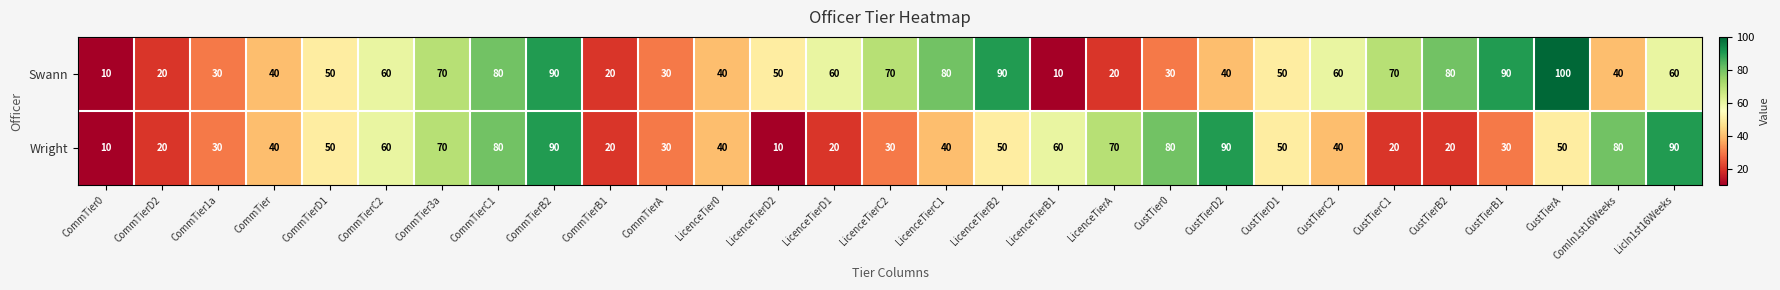

What is the difference between the Swann values at CommTierD2 and CommTierC2?

40